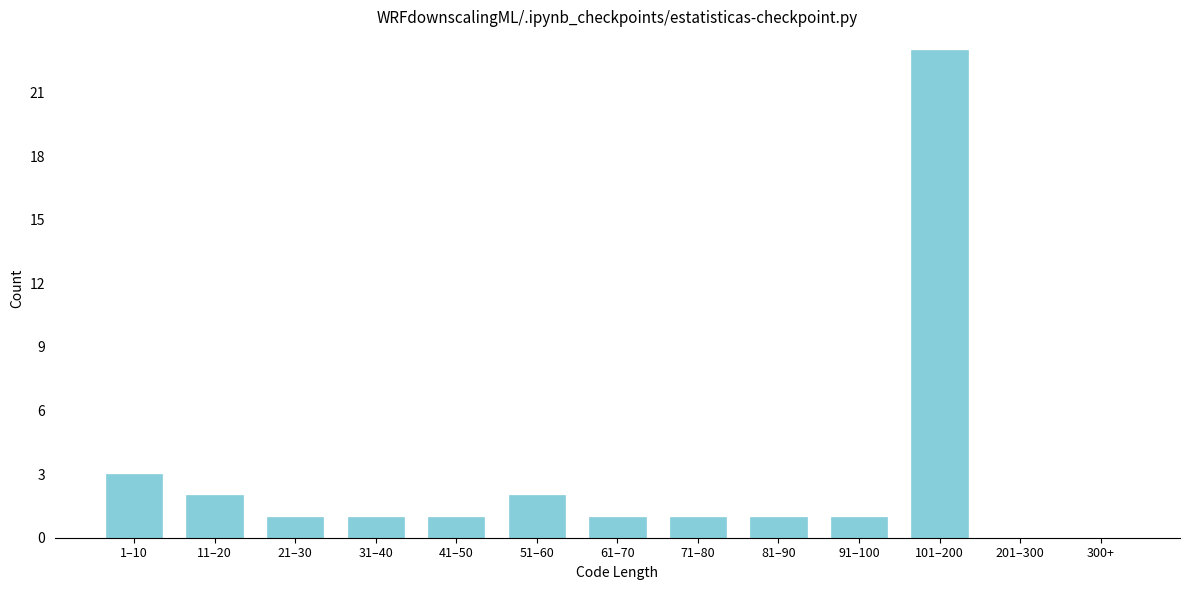

Reading right to left, what are all the values shown in this chart?

300+=0	201–300=0	101–200=23	91–100=1	81–90=1	71–80=1	61–70=1	51–60=2	41–50=1	31–40=1	21–30=1	11–20=2	1–10=3